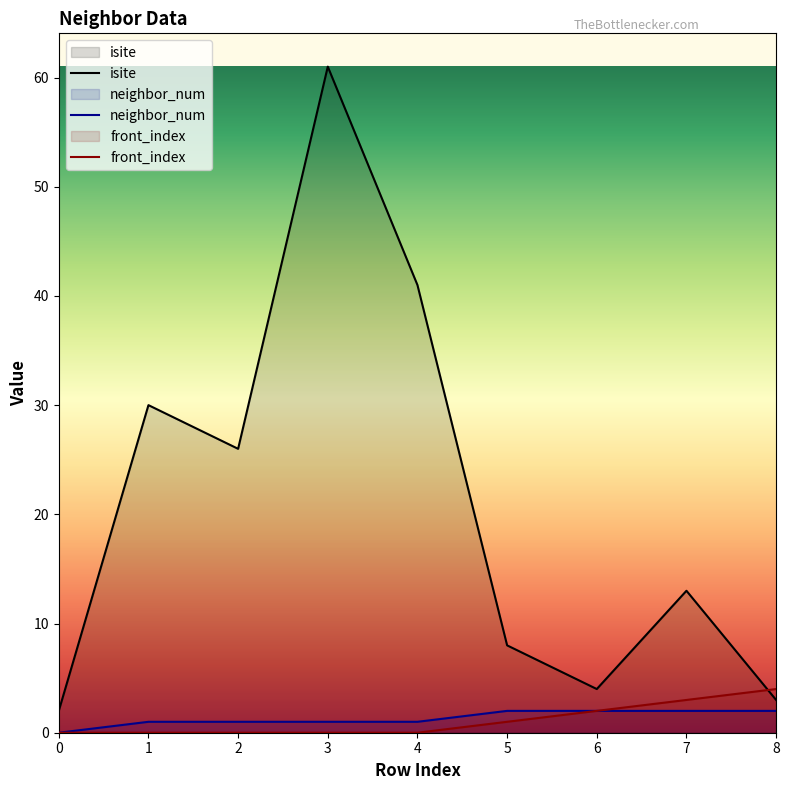

True or false: neighbor_num has a value of 3 at 8.

False